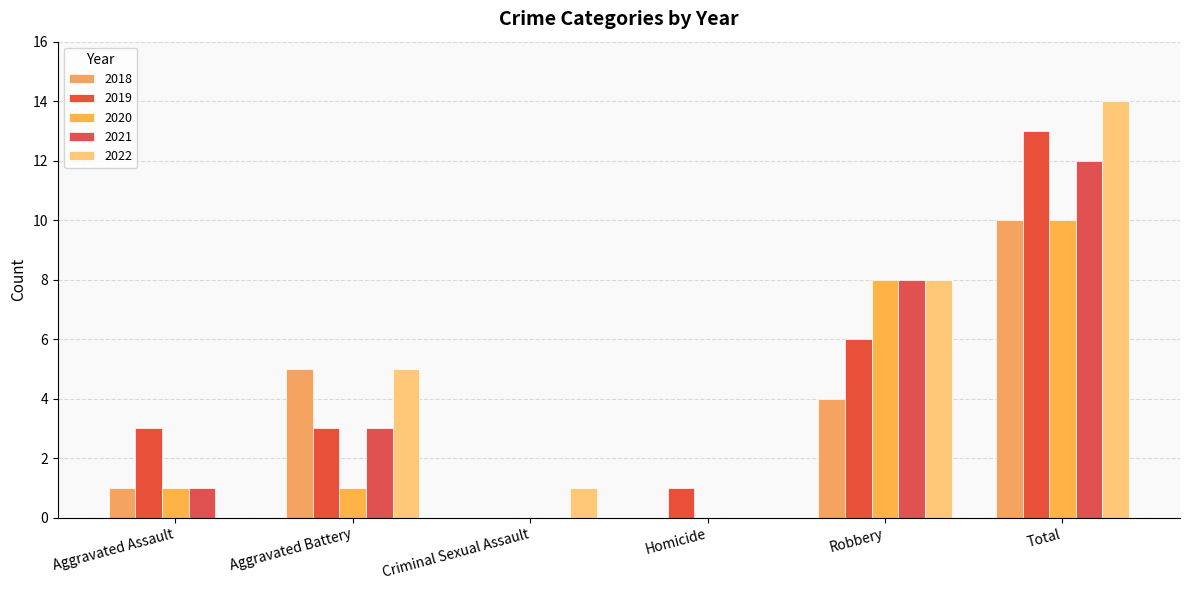

How many groups of bars are there?

6